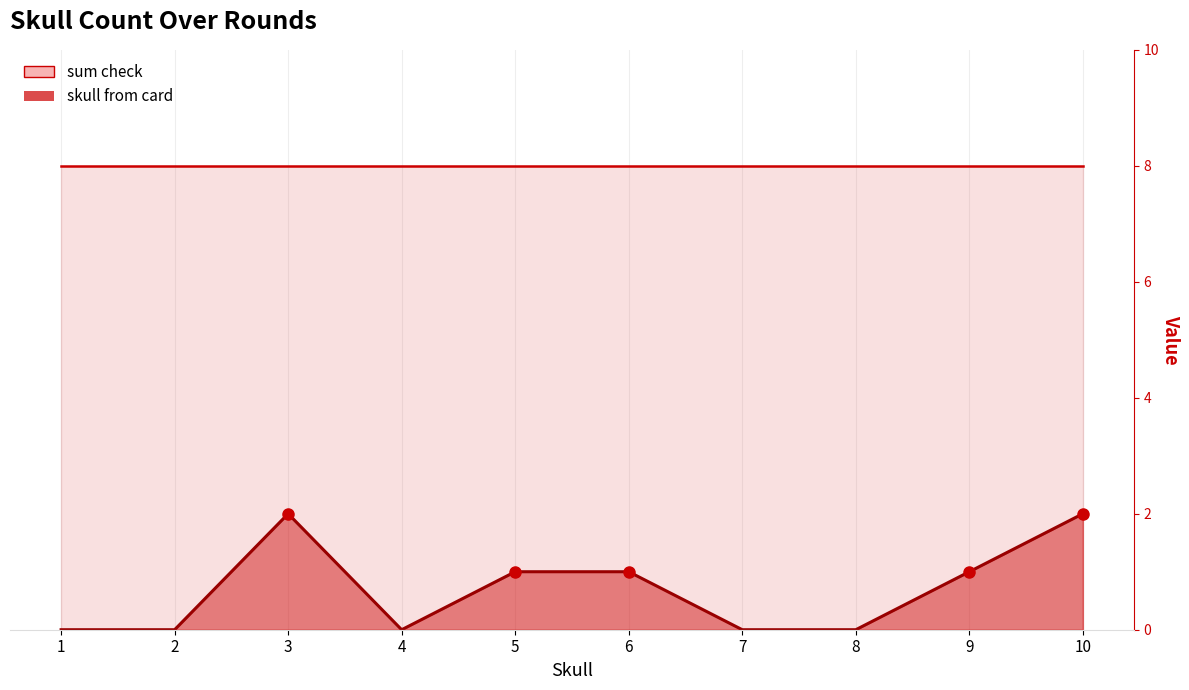

Reading left to right, transcribe all the data shown in this chart.

1=0	2=0	3=2	4=0	5=1	6=1	7=0	8=0	9=1	10=2